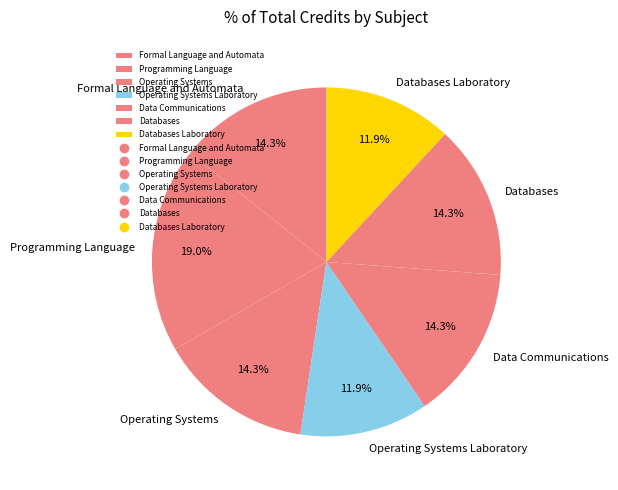

To the nearest percent, what percentage of the pie is Operating Systems Laboratory?

12%